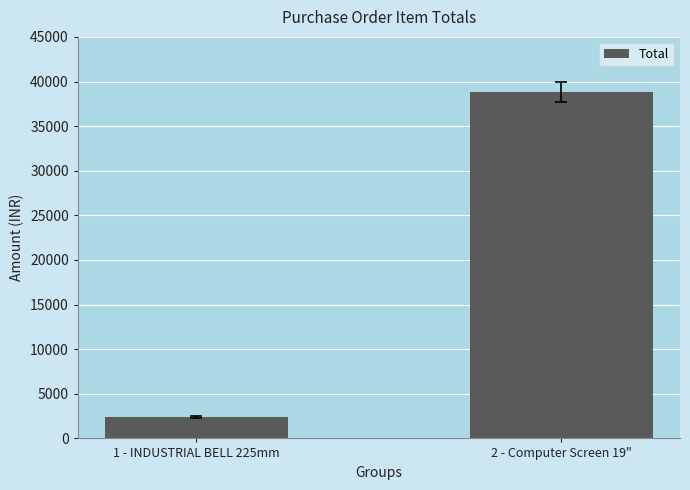

Rank the categories by value from lowest to highest.

1 - INDUSTRIAL BELL 225mm, 2 - Computer Screen 19"